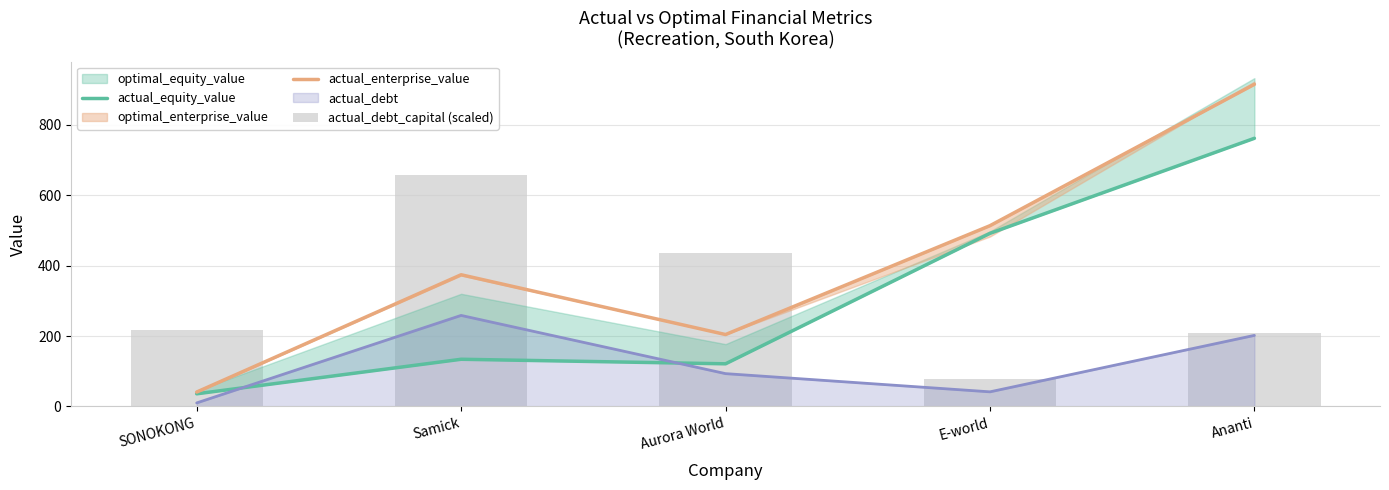

What is the difference between the second highest and minimum values in the actual_enterprise_value series?

472.4